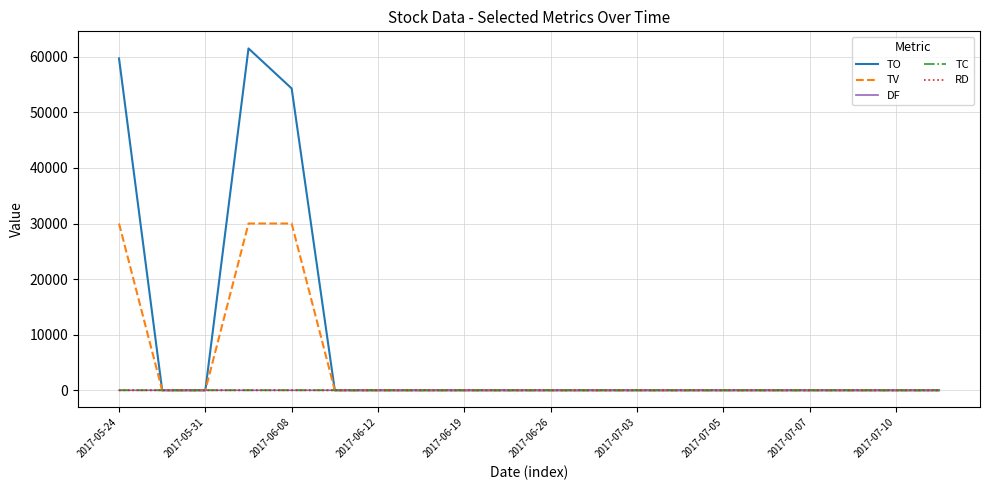

Which series has the widest spread of values?

TO